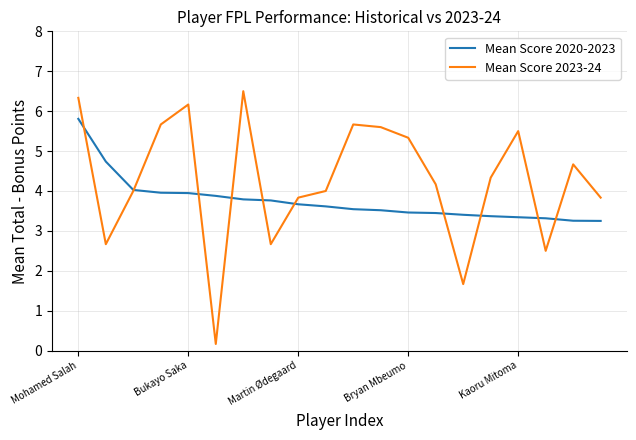

List the series in order of their overall mean, lowest first.

Mean Score 2020-2023, Mean Score 2023-24